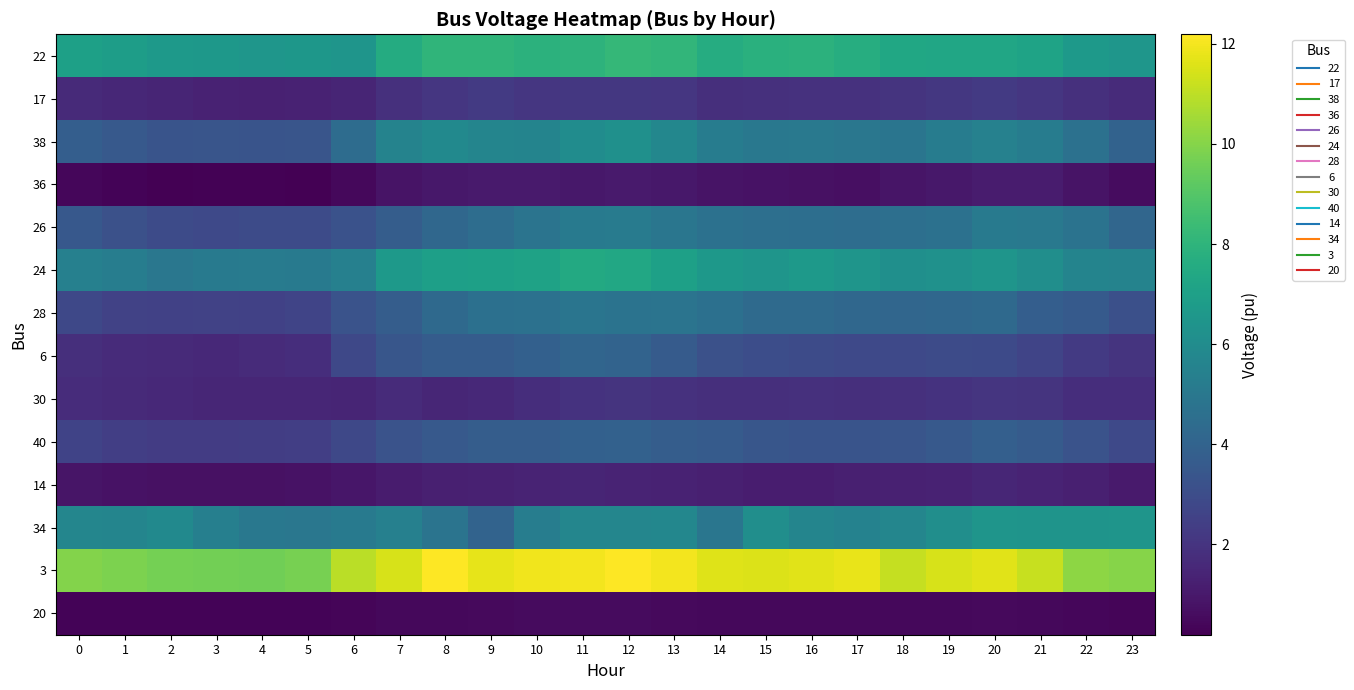

Reading left to right, extract all data points from this chart.

22: 0=7.0	1=6.9	2=6.7	3=6.6	4=6.5	5=6.6	6=6.5	7=7.6	8=8.1	9=8.0	10=7.9	11=7.9	12=8.2	13=8.1	14=7.6	15=7.8	16=7.9	17=7.7	18=7.3	19=7.3	20=7.3	21=7.2	22=6.7	23=6.5
17: 0=1.6	1=1.5	2=1.4	3=1.3	4=1.3	5=1.3	6=1.4	7=1.9	8=2.1	9=2.2	10=2.1	11=2.2	12=2.2	13=2.1	14=1.8	15=1.8	16=1.9	17=1.9	18=2.0	19=2.1	20=2.2	21=2.1	22=1.8	23=1.6
38: 0=3.8	1=3.5	2=3.3	3=3.4	4=3.3	5=3.3	6=4.4	7=5.6	8=5.9	9=5.6	10=5.6	11=6.0	12=6.2	13=5.8	14=5.3	15=5.0	16=5.0	17=4.9	18=4.9	19=5.2	20=5.5	21=5.2	22=4.7	23=3.9
36: 0=0.4	1=0.3	2=0.2	3=0.3	4=0.2	5=0.2	6=0.4	7=0.8	8=1.0	9=1.0	10=1.0	11=1.0	12=1.0	13=1.0	14=0.8	15=0.8	16=0.7	17=0.7	18=0.9	19=1.0	20=1.1	21=1.1	22=0.8	23=0.6
26: 0=3.5	1=3.2	2=2.9	3=2.9	4=2.9	5=2.9	6=3.2	7=3.7	8=4.2	9=4.5	10=4.8	11=5.1	12=5.2	13=4.9	14=4.7	15=4.6	16=4.5	17=4.5	18=4.6	19=4.7	20=5.1	21=5.0	22=4.8	23=4.2
24: 0=5.4	1=5.3	2=5.0	3=5.1	4=5.2	5=5.1	6=5.4	7=6.6	8=6.9	9=7.0	10=7.1	11=7.5	12=7.4	13=7.0	14=6.6	15=6.4	16=6.7	17=6.4	18=6.1	19=6.3	20=6.5	21=6.1	22=5.6	23=5.6
28: 0=2.8	1=2.6	2=2.5	3=2.6	4=2.5	5=2.6	6=3.2	7=3.7	8=4.3	9=4.6	10=4.7	11=4.8	12=4.8	13=4.8	14=4.6	15=4.3	16=4.4	17=4.2	18=4.2	19=4.2	20=4.3	21=3.8	22=3.6	23=3.1
6: 0=1.8	1=1.7	2=1.6	3=1.6	4=1.7	5=1.8	6=2.8	7=3.4	8=3.7	9=3.7	10=3.9	11=4.1	12=4.0	13=3.6	14=3.2	15=3.0	16=2.9	17=2.8	18=2.8	19=2.9	20=2.9	21=2.7	22=2.2	23=2.0
30: 0=1.7	1=1.6	2=1.6	3=1.5	4=1.5	5=1.5	6=1.4	7=1.7	8=1.5	9=1.6	10=1.7	11=2.0	12=2.0	13=1.9	14=1.8	15=1.8	16=1.8	17=1.8	18=1.8	19=1.9	20=2.0	21=2.0	22=1.7	23=1.8
40: 0=2.6	1=2.4	2=2.3	3=2.3	4=2.4	5=2.4	6=2.8	7=3.3	8=3.5	9=3.7	10=3.8	11=3.9	12=3.9	13=3.7	14=3.6	15=3.4	16=3.3	17=3.3	18=3.4	19=3.6	20=3.8	21=3.6	22=3.3	23=2.8
14: 0=0.9	1=0.8	2=0.7	3=0.7	4=0.7	5=0.8	6=0.9	7=1.1	8=1.2	9=1.3	10=1.4	11=1.4	12=1.4	13=1.3	14=1.2	15=1.2	16=1.2	17=1.2	18=1.3	19=1.3	20=1.5	21=1.4	22=1.3	23=1.1
34: 0=5.7	1=5.6	2=5.9	3=5.4	4=5.0	5=4.9	6=5.1	7=5.4	8=4.8	9=4.0	10=5.3	11=5.7	12=5.7	13=5.7	14=4.9	15=6.1	16=5.7	17=5.5	18=5.7	19=6.1	20=6.4	21=6.4	22=6.4	23=6.5
3: 0=10.0	1=9.8	2=9.7	3=9.6	4=9.6	5=9.7	6=11.0	7=11.5	8=12.2	9=11.7	10=11.9	11=12.0	12=12.2	13=12.0	14=11.6	15=11.6	16=11.6	17=11.8	18=11.2	19=11.5	20=11.7	21=11.2	22=10.2	23=10.0
20: 0=0.3	1=0.3	2=0.3	3=0.3	4=0.3	5=0.3	6=0.4	7=0.4	8=0.5	9=0.5	10=0.5	11=0.6	12=0.5	13=0.5	14=0.4	15=0.4	16=0.4	17=0.4	18=0.4	19=0.5	20=0.5	21=0.4	22=0.4	23=0.4